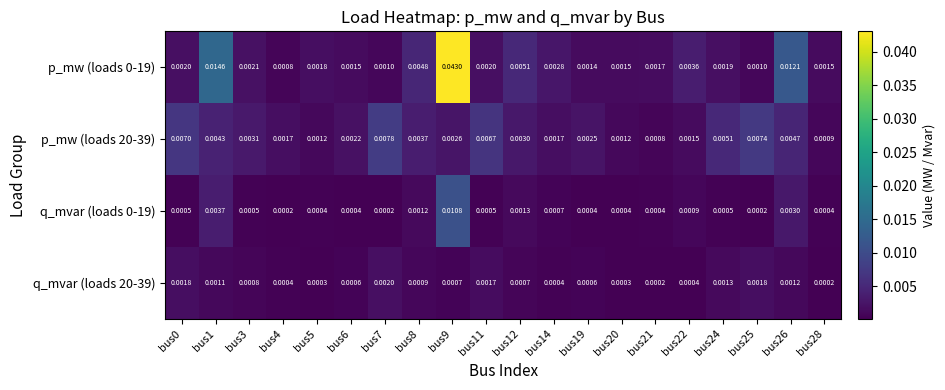

Is the value of q_mvar (loads 20-39) at bus24 greater than the value of p_mw (loads 20-39) at bus12?

No